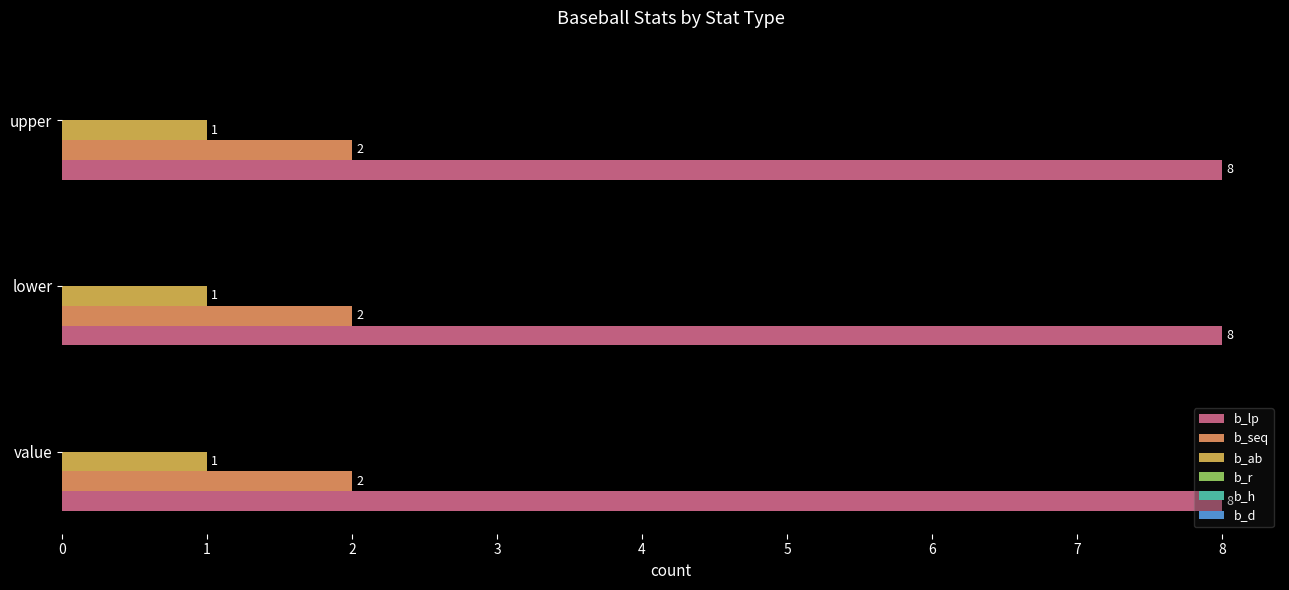

How many distinct data groups are displayed?

3